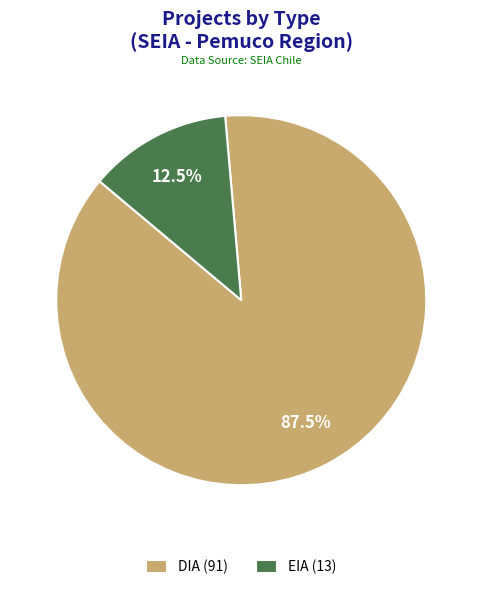

Which category accounts for the majority?

DIA